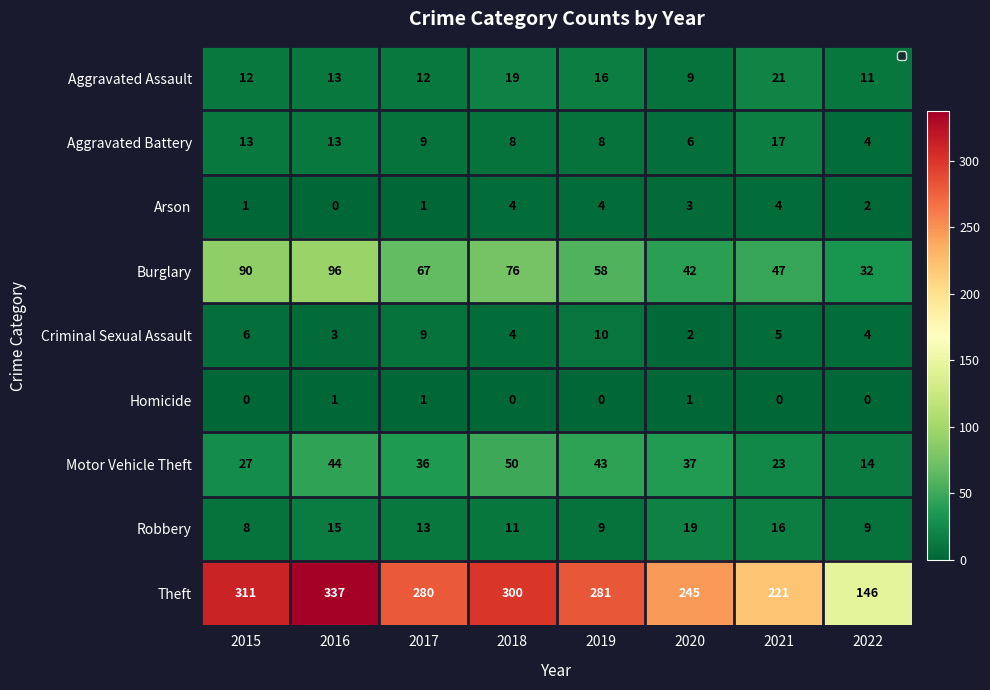

List the series in order of their peak value, lowest first.

Homicide, Arson, Criminal Sexual Assault, Aggravated Battery, Robbery, Aggravated Assault, Motor Vehicle Theft, Burglary, Theft